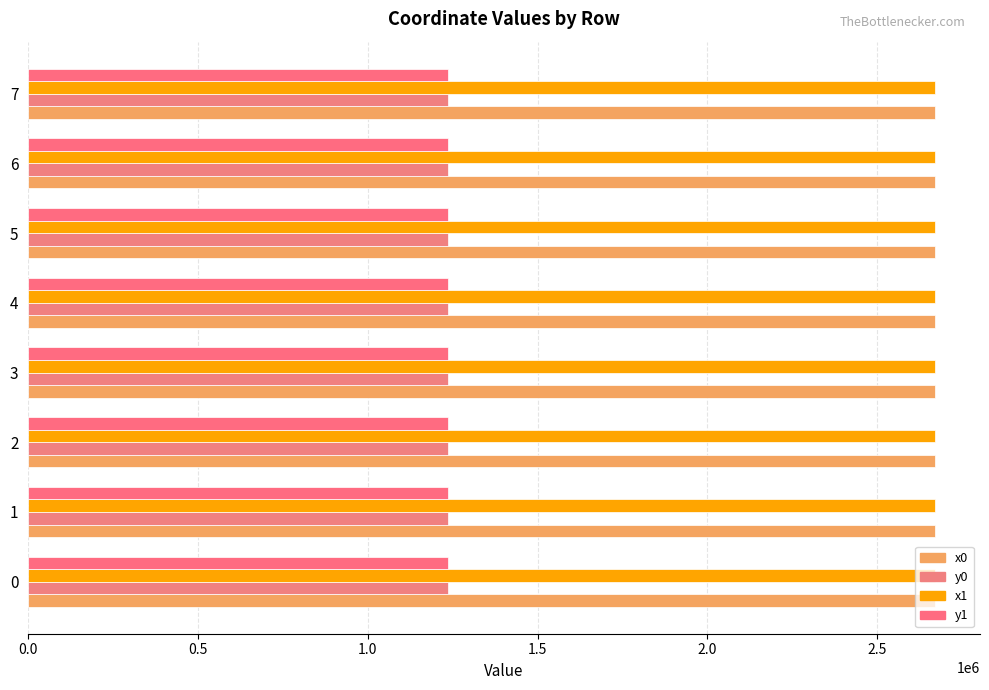

What is the highest value of the x0 series?

2669111.8